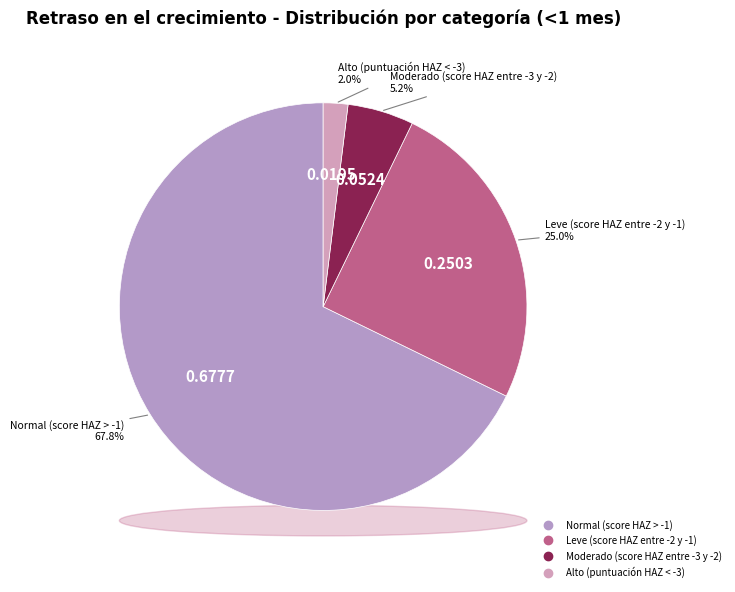

Which category has the biggest portion of the pie?

Normal (score HAZ > -1)